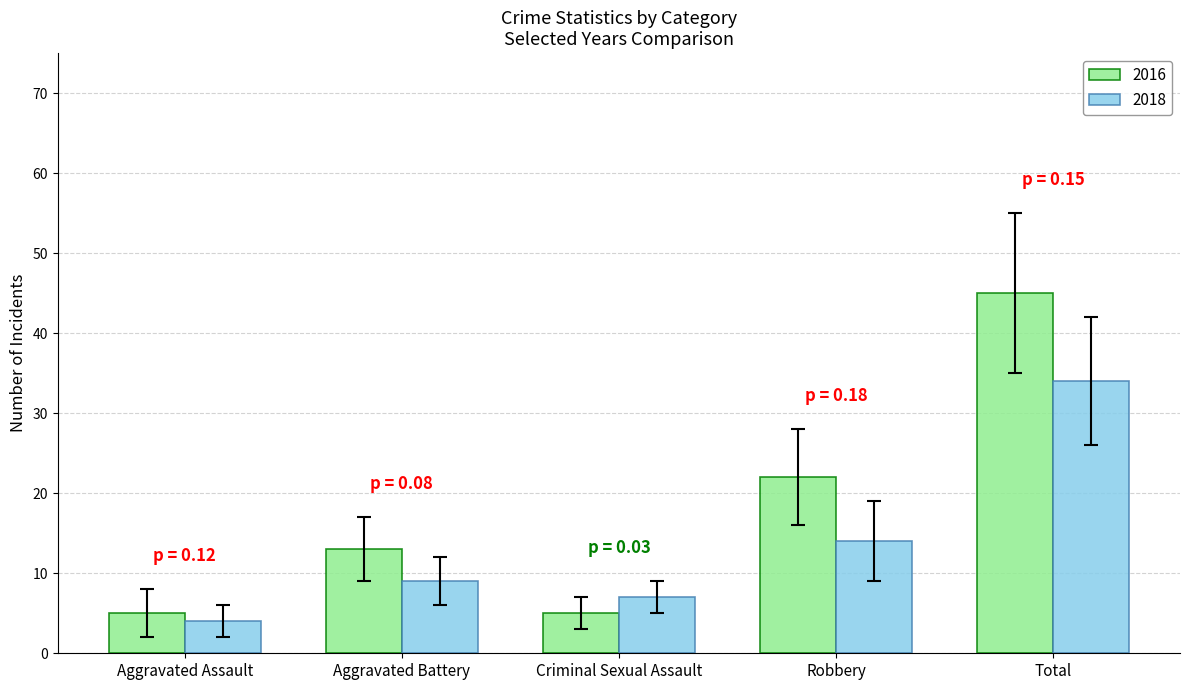

At how many categories does at least one series exceed 6?

4